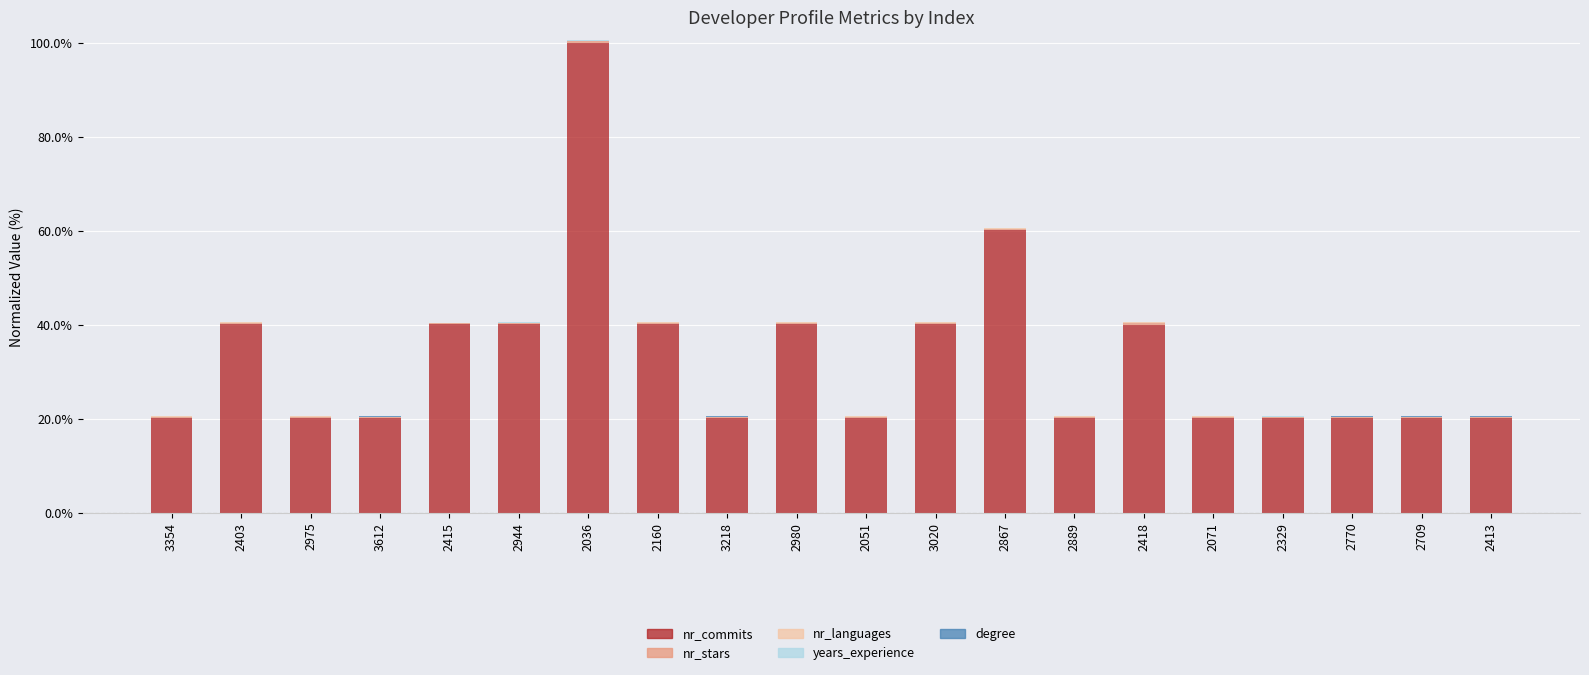

At which category is the sum across all series the highest?

2036